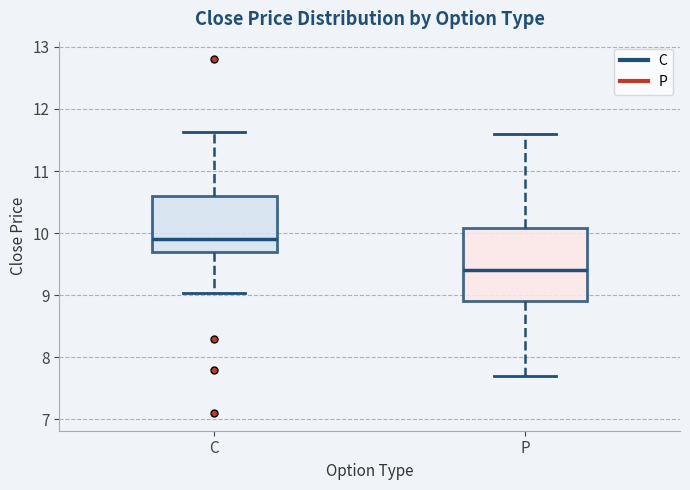

Reading left to right, transcribe this box plot: for each box, give where its median line is, the range the box spans, and where its two whiskers end, as read against the y-axis. The values are not printed on the chart, so give them approximately, as read against the axis.

C: median 9.9, box 9.7 to 10.6, whiskers 9.0 to 11.6
P: median 9.4, box 8.9 to 10.1, whiskers 7.7 to 11.6